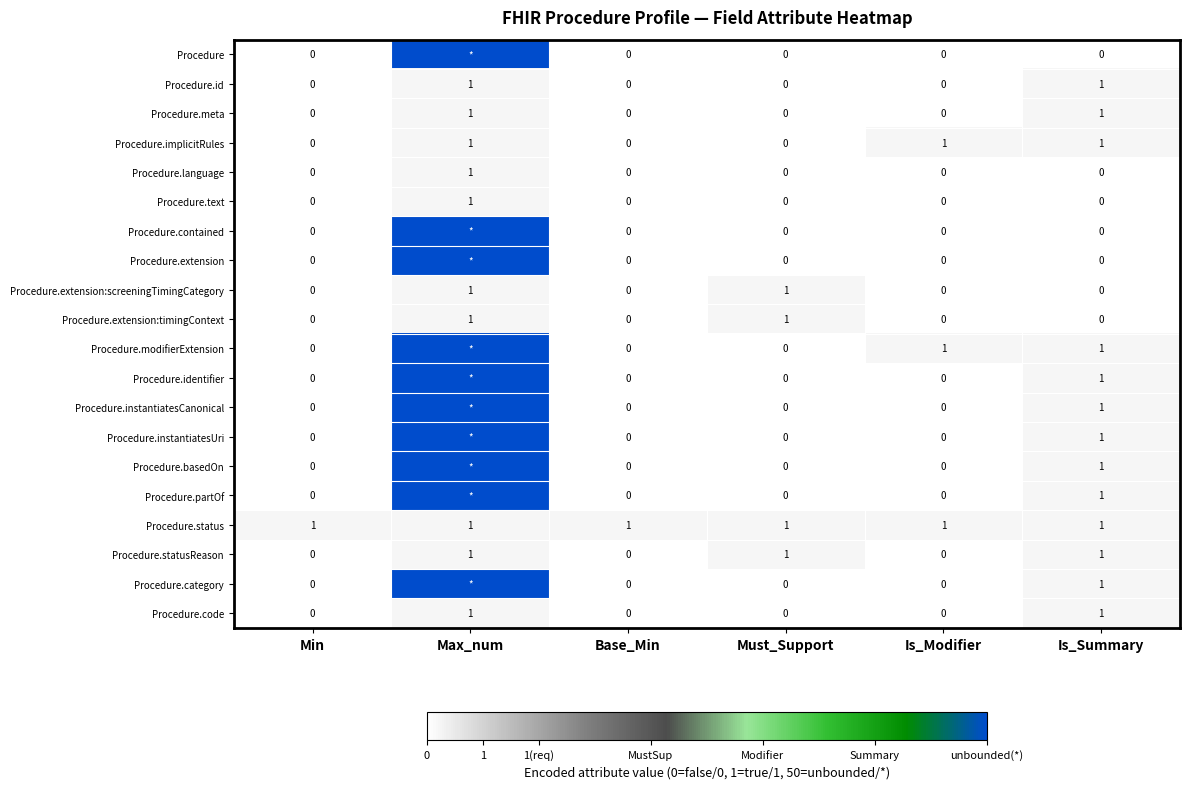

How many data points does each series have?

6